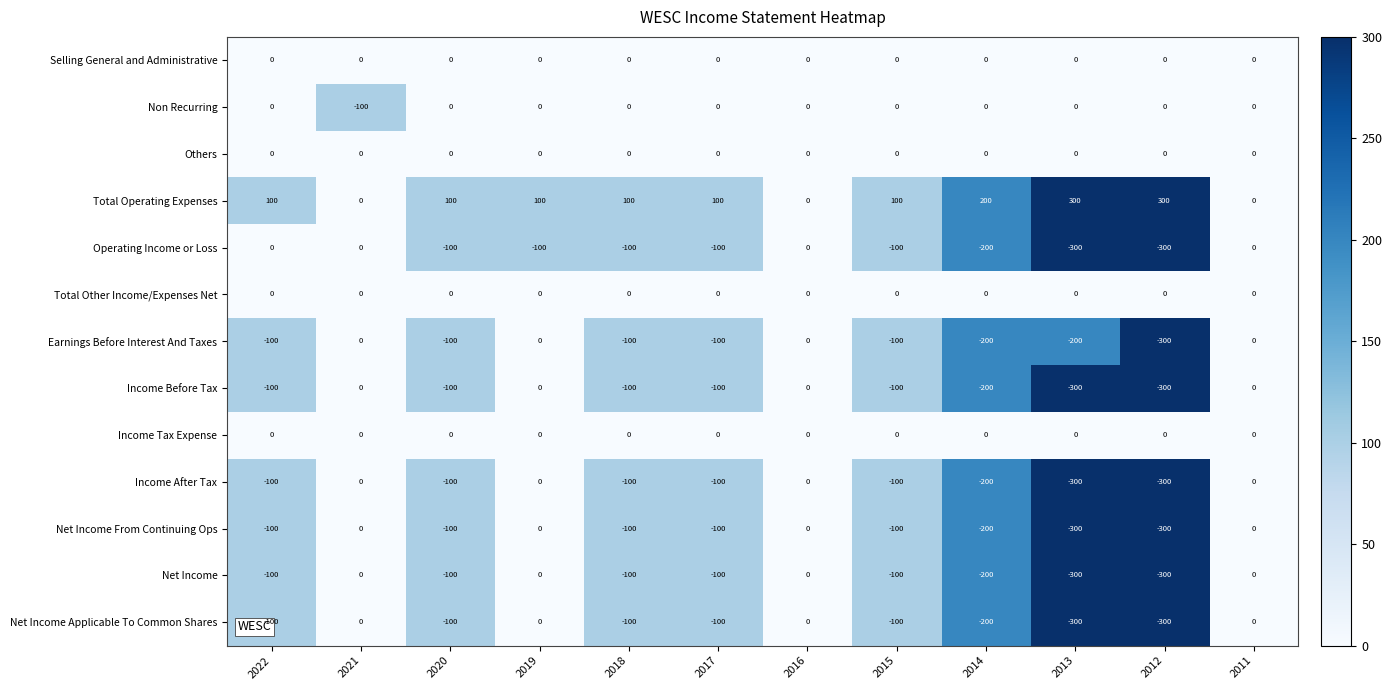

What is the average value of the Total Operating Expenses series?

117